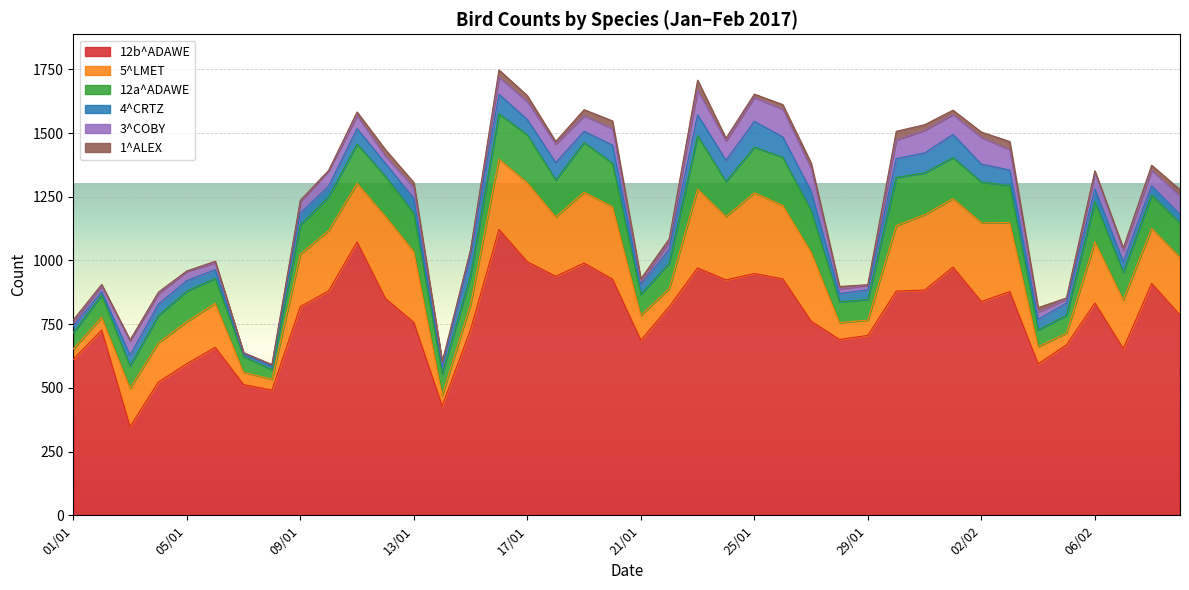

In 3^COBY, how many points are higher than both neighbors (excluding endpoints)?

10